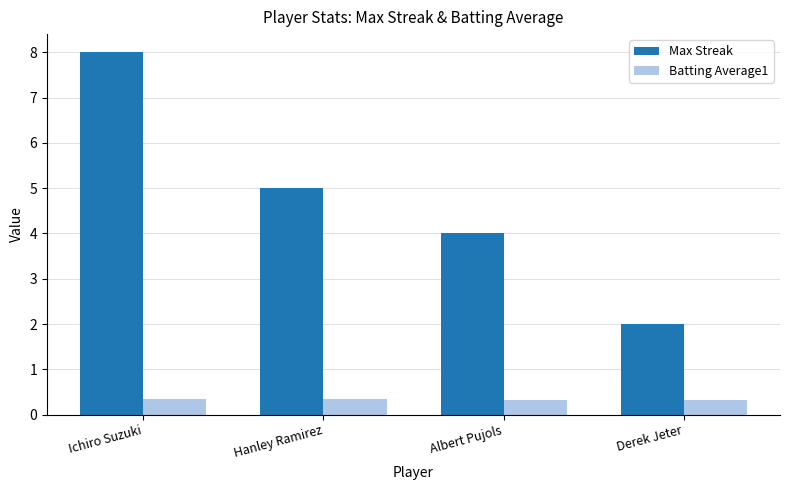

Is it true that Max Streak equals 1.0 at Derek Jeter?

False